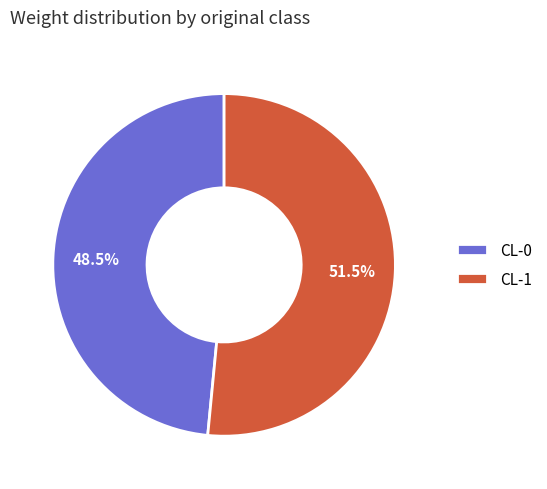

Which has a higher value, CL-0 or CL-1?

CL-1